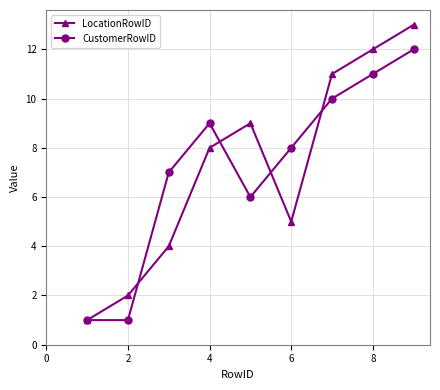

What is the difference between the maximum and minimum values in the LocationRowID series?

12